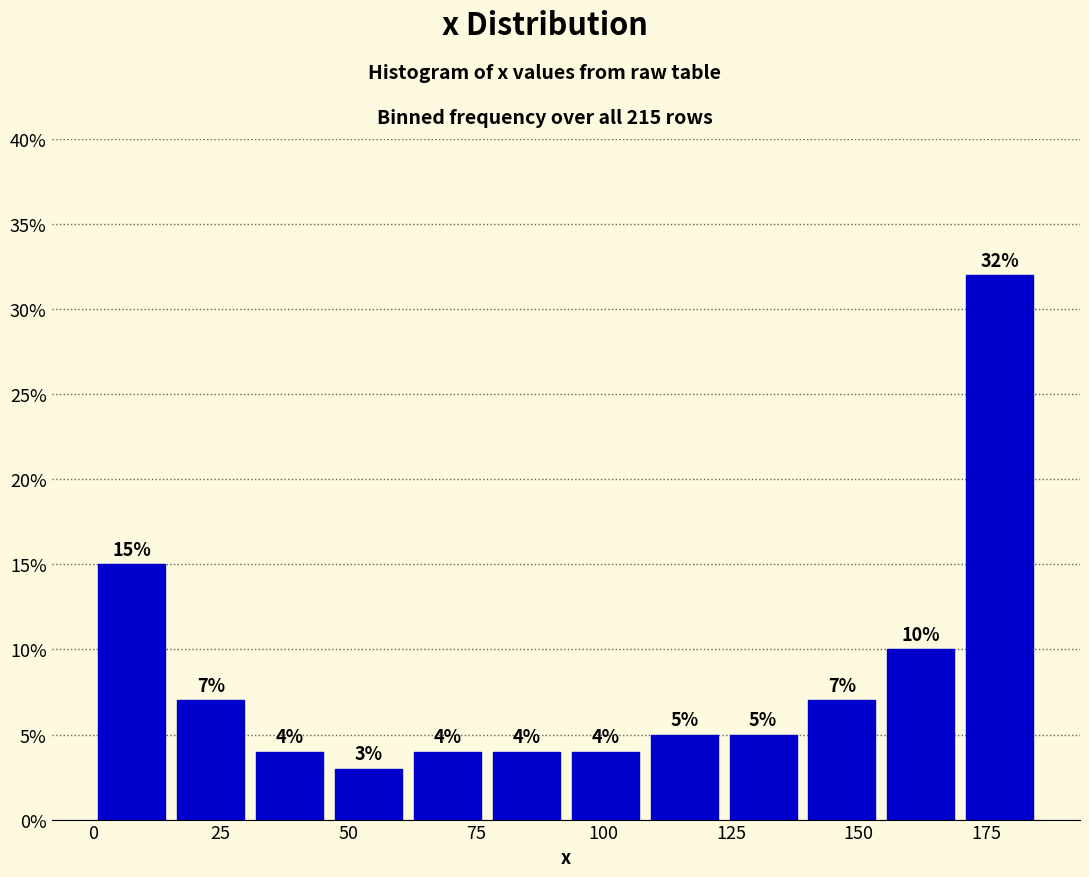

Around what value on the x-axis is the tallest bar? Give the approximate position of its centre, as read against the axis.

180